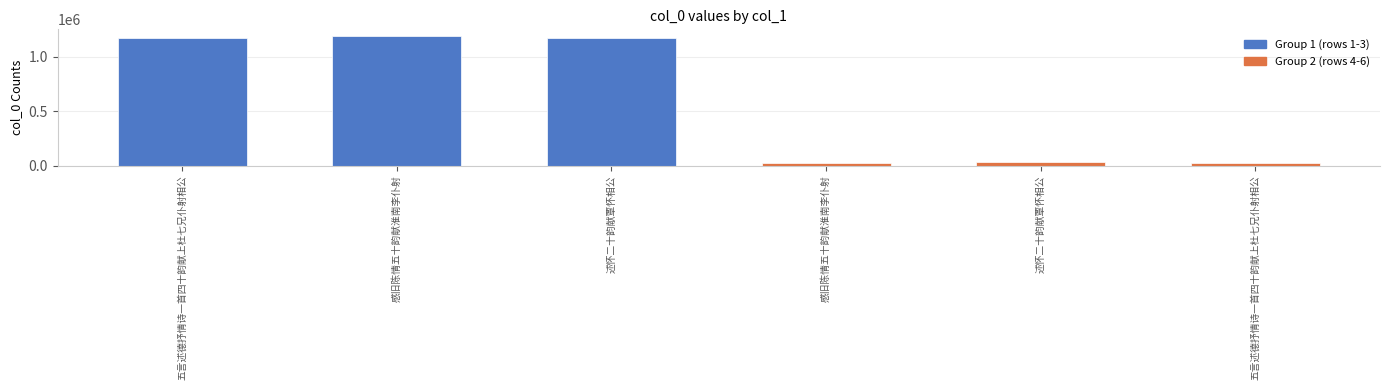

Reading left to right, what are all the values shown in this chart?

五言述德抒情诗一首四十韵献上杜七兄仆射相公=1171220	感旧陈情五十韵献淮南李仆射=1189940	述怀二十韵献覃怀相公=1169856	感旧陈情五十韵献淮南李仆射=26463	述怀二十韵献覃怀相公=33746	五言述德抒情诗一首四十韵献上杜七兄仆射相公=24291